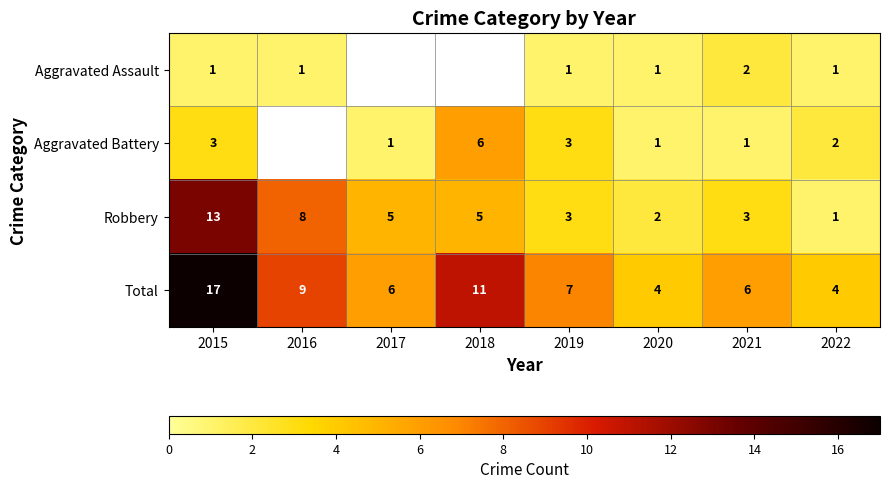

Between 2015 and 2021, which series saw the biggest shift?

Total